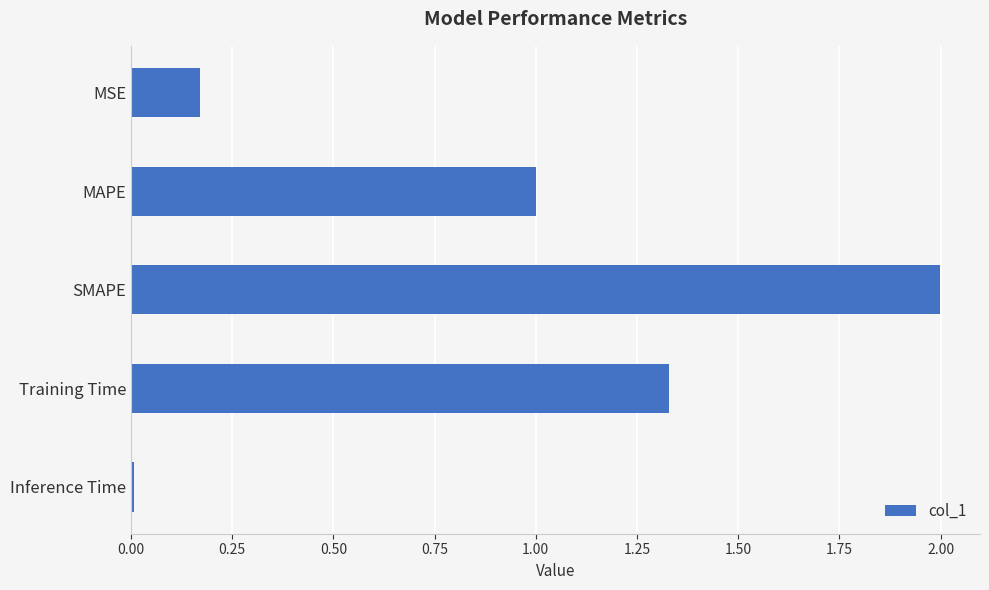

What is the difference between the maximum and minimum values?

2.0